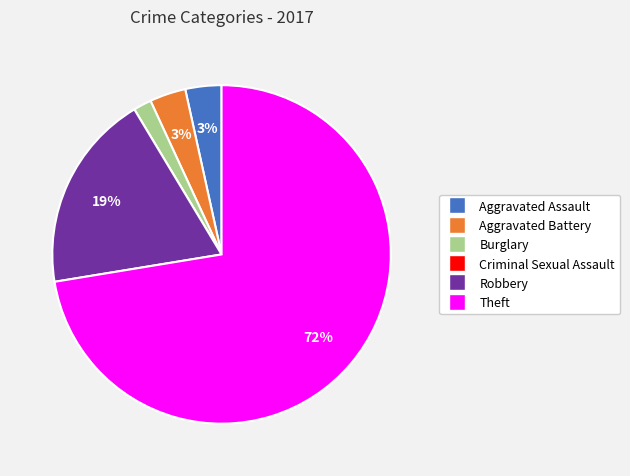

To the nearest percent, what percentage of the pie is Aggravated Battery?

3%